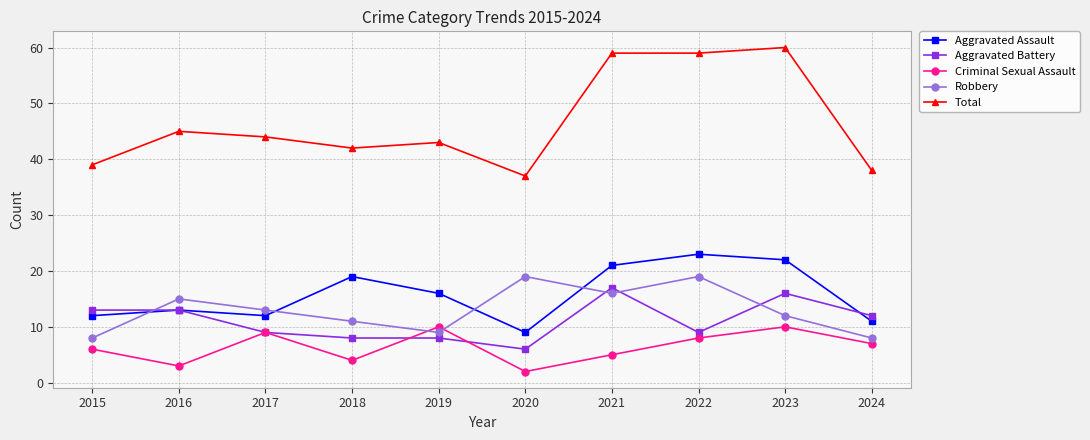

Which series has the largest total across all categories?

Total